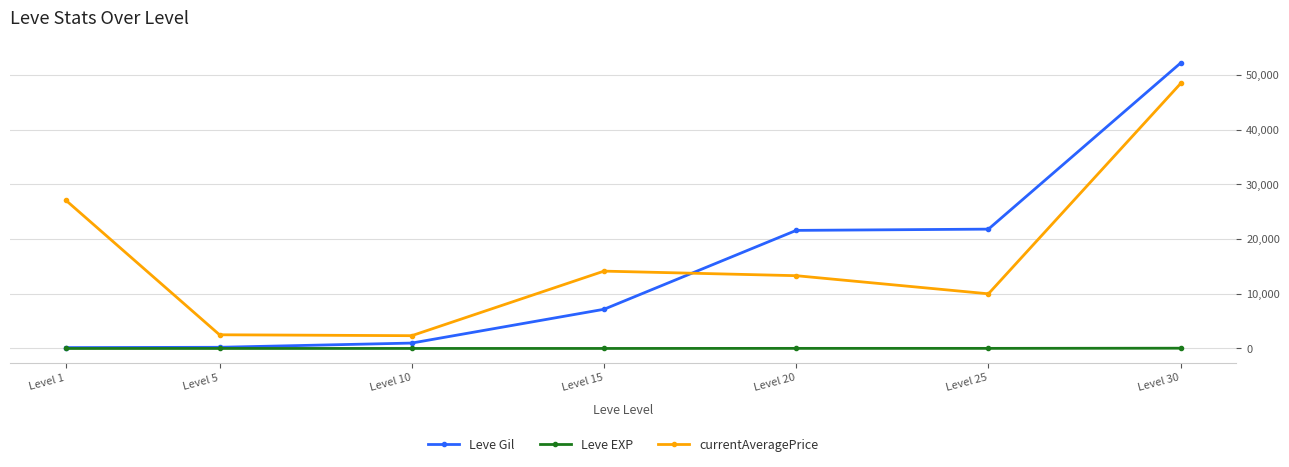

True or false: currentAveragePrice and Leve Gil cross at least once.

True